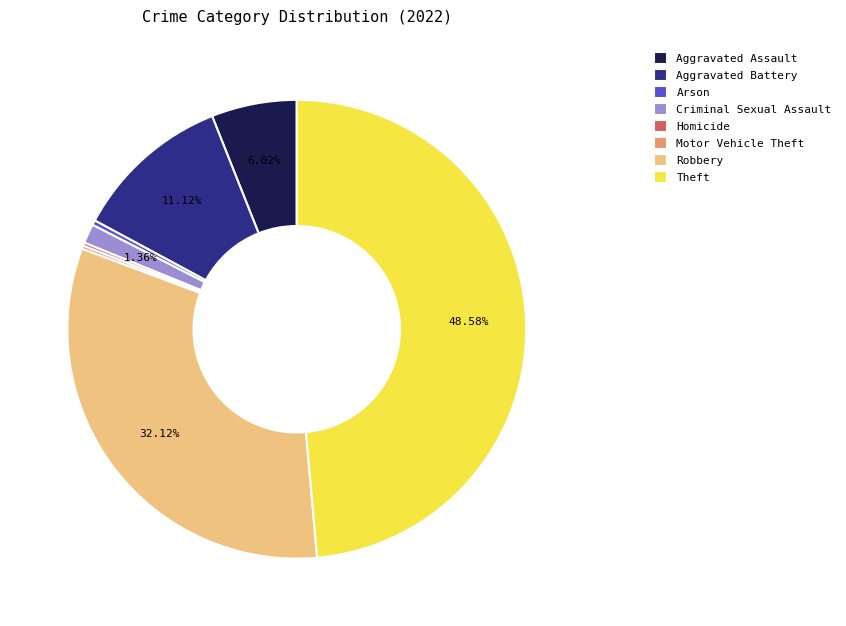

Is there a majority slice in this chart?

No